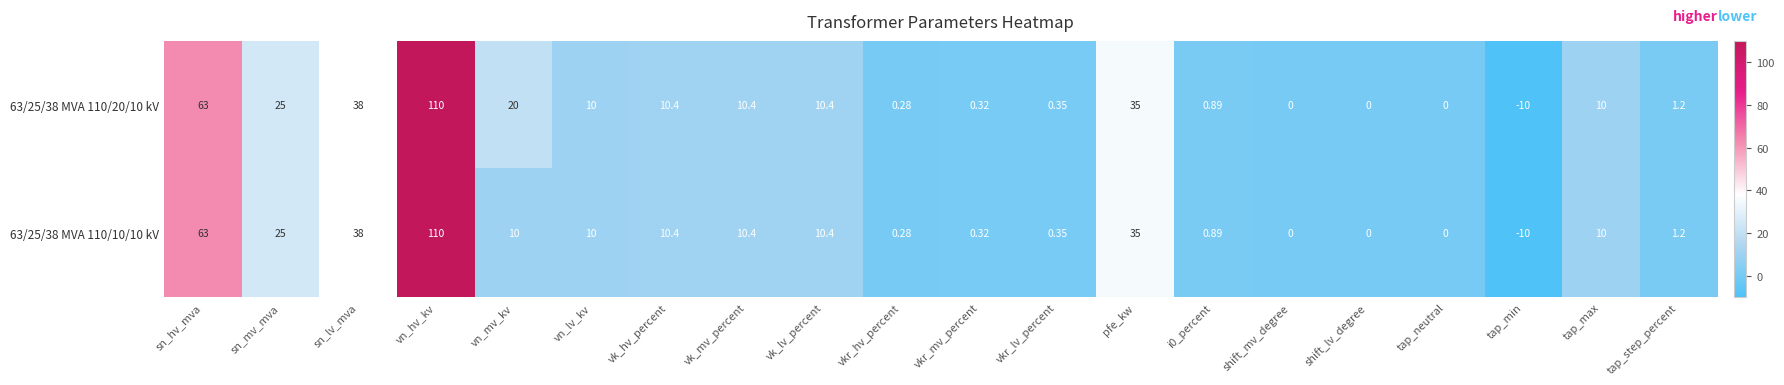

What is the total value across all series at vn_lv_kv?

20.0